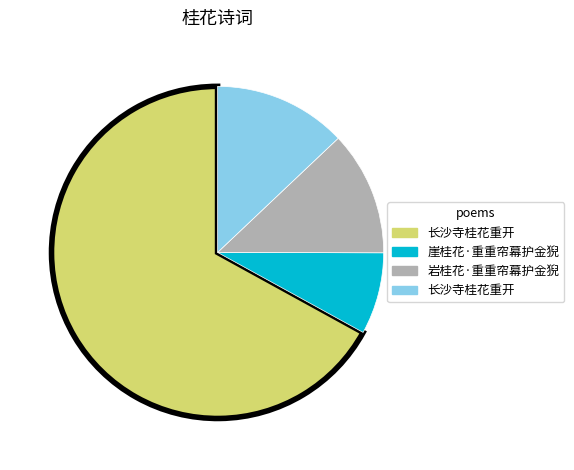

Is there any slice that represents more than half of the pie?

Yes